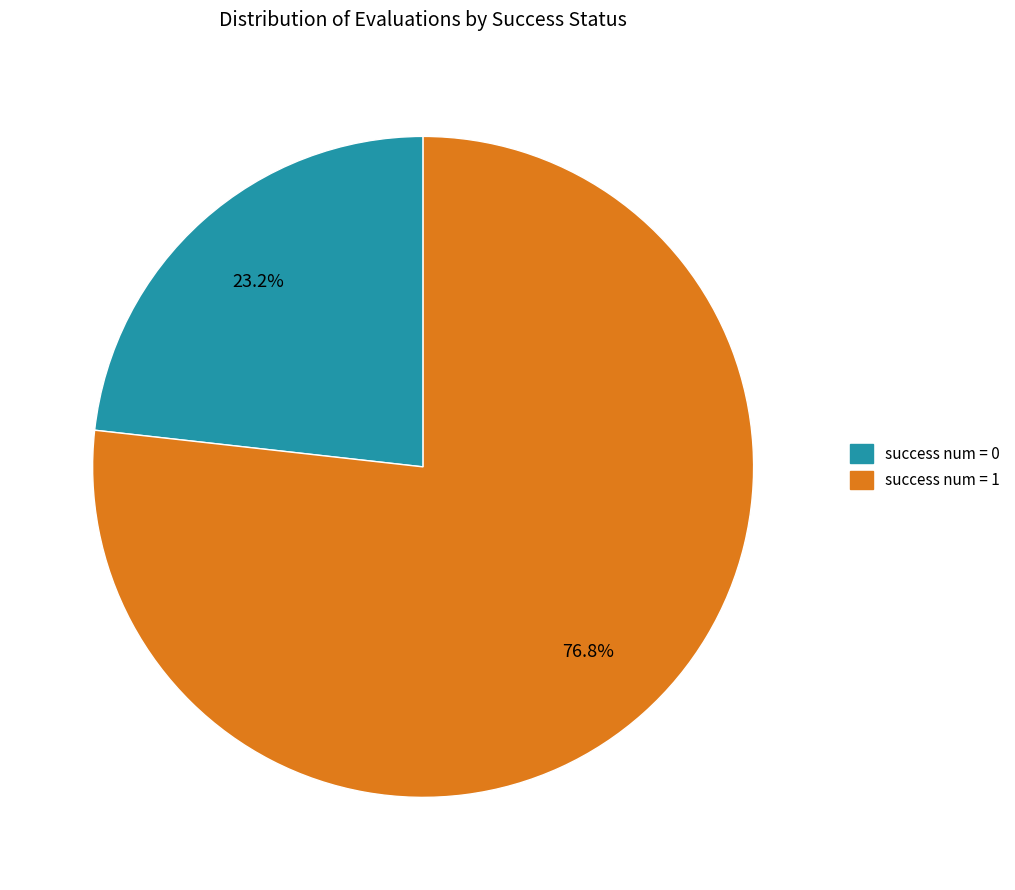

What portion of the pie excludes success num = 0?

76.8%